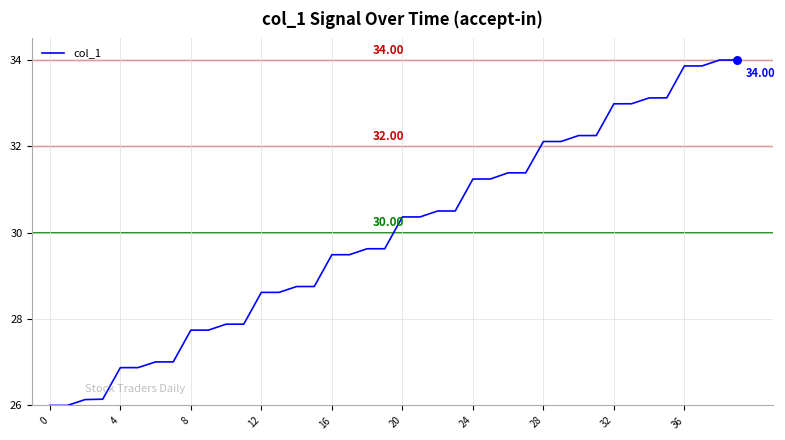

What is the difference between the maximum and minimum values?

8.0